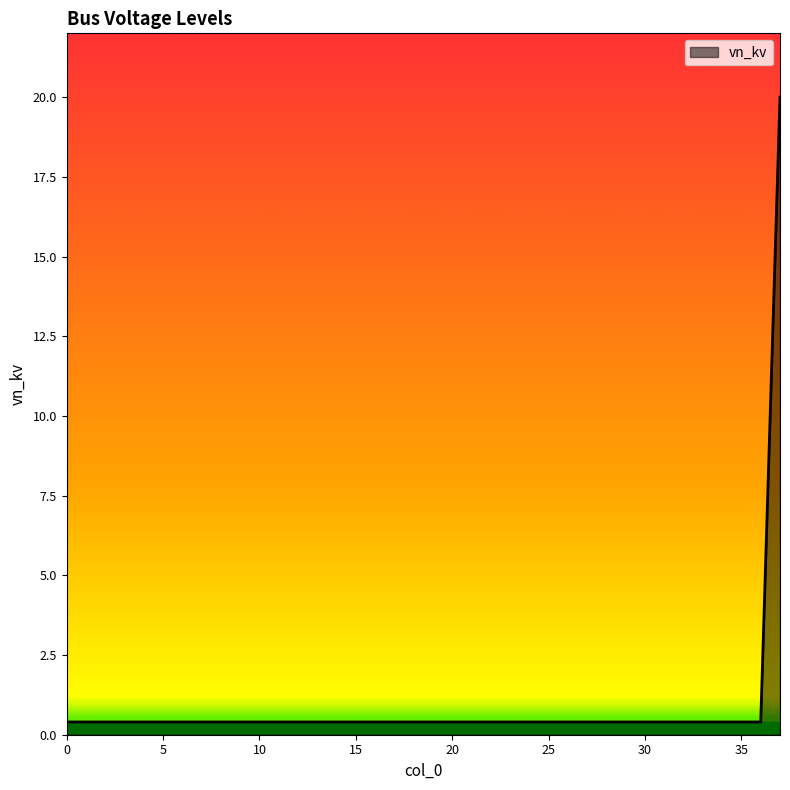

What is the difference between the maximum and minimum values?

19.6